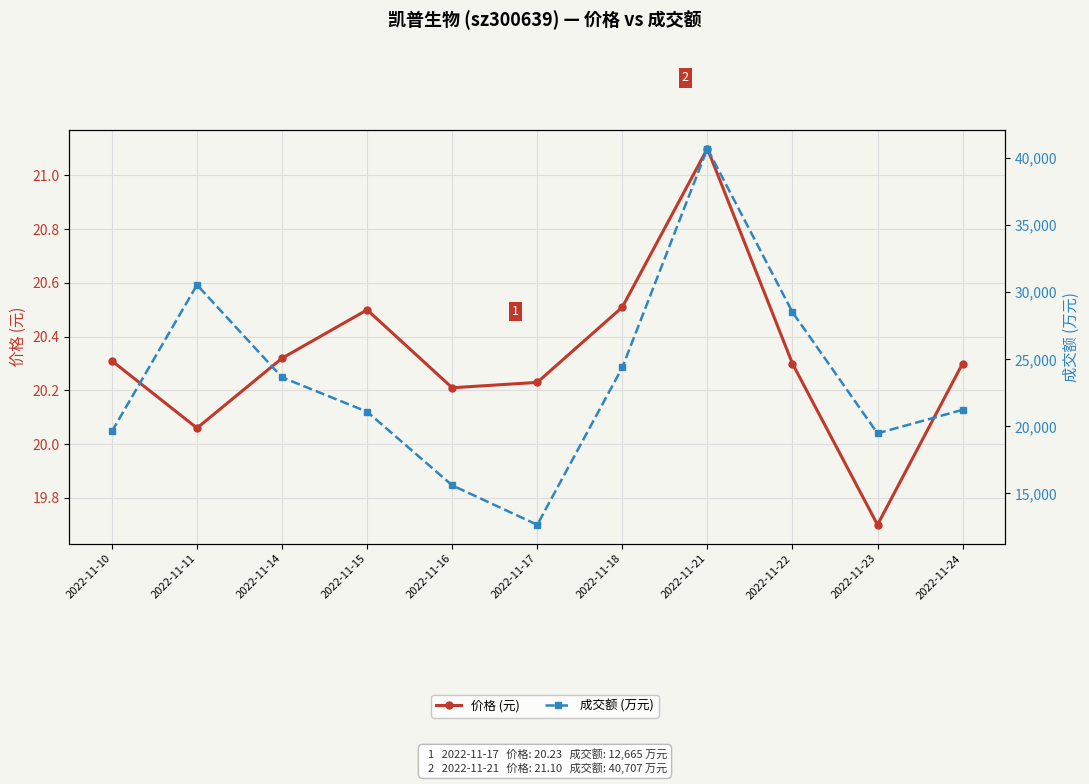

What is the minimum value for 成交额 (万元)?

12665.0